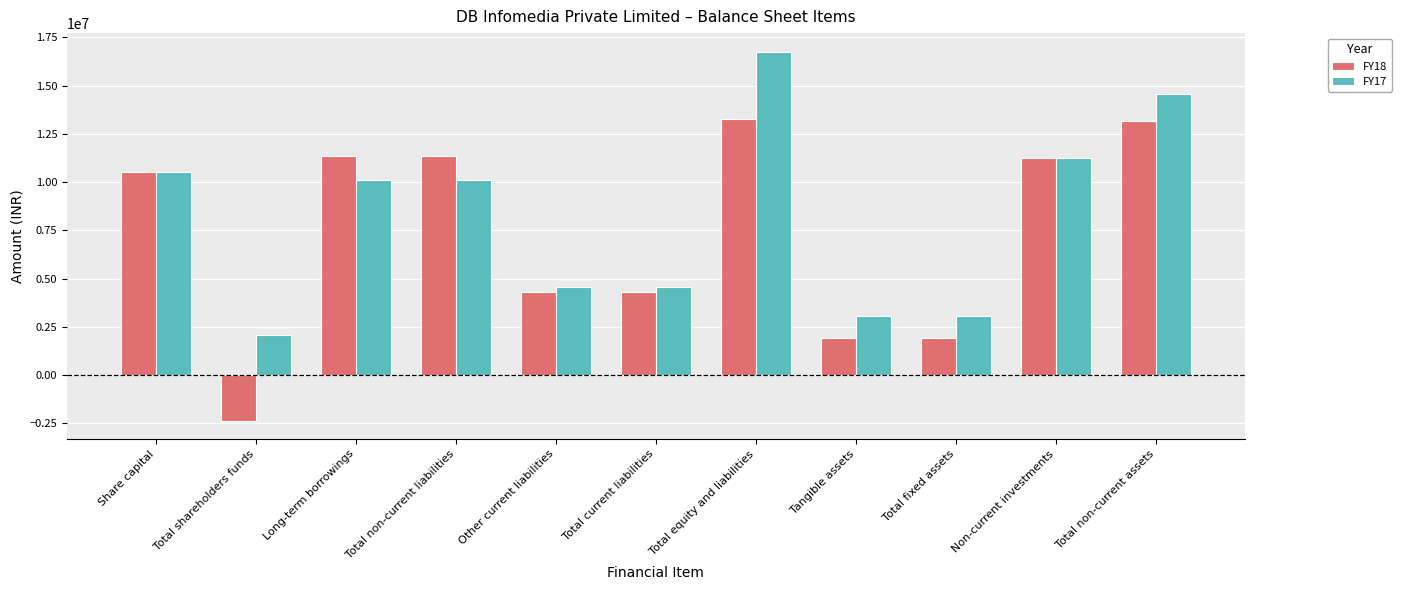

List the series in order of their overall mean, lowest first.

FY18, FY17